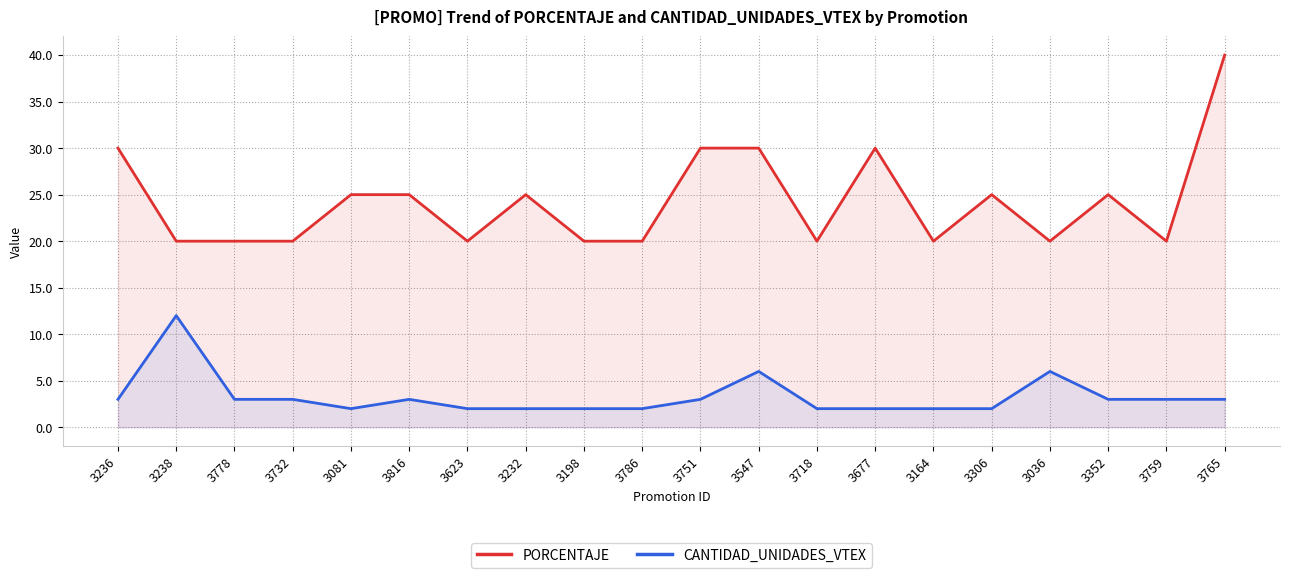

Reading left to right, what are all the values shown in this chart?

PORCENTAJE: 3236=30	3238=20	3778=20	3732=20	3081=25	3816=25	3623=20	3232=25	3198=20	3786=20	3751=30	3547=30	3718=20	3677=30	3164=20	3306=25	3036=20	3352=25	3759=20	3765=40
CANTIDAD_UNIDADES_VTEX: 3236=3	3238=12	3778=3	3732=3	3081=2	3816=3	3623=2	3232=2	3198=2	3786=2	3751=3	3547=6	3718=2	3677=2	3164=2	3306=2	3036=6	3352=3	3759=3	3765=3